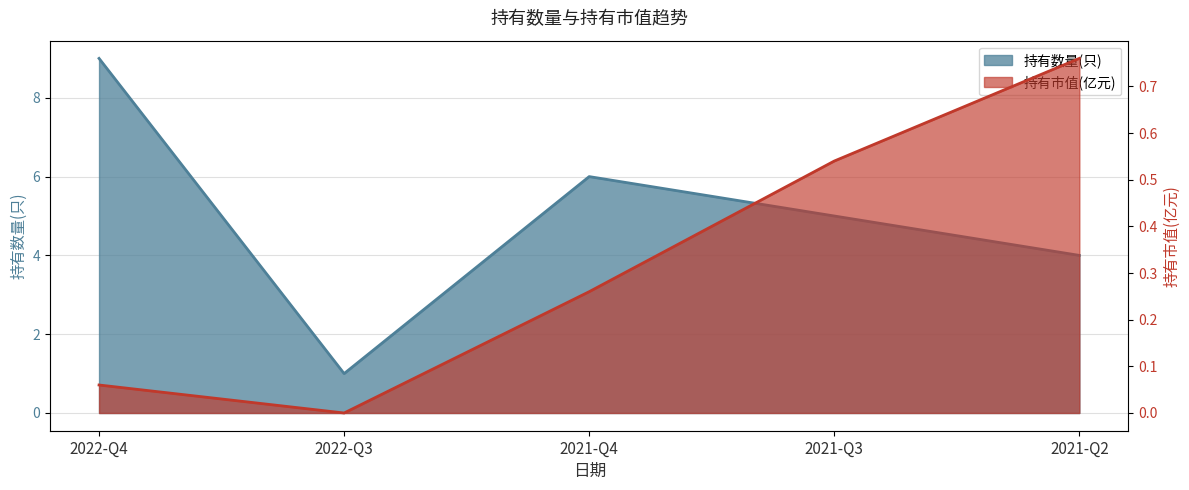

True or false: 持有市值(亿元) and 持有数量(只) cross at least once.

False